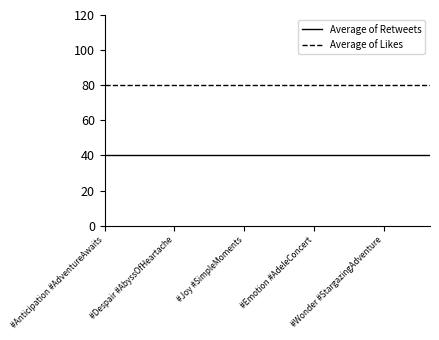

Which series has the largest total across all categories?

Average of Likes